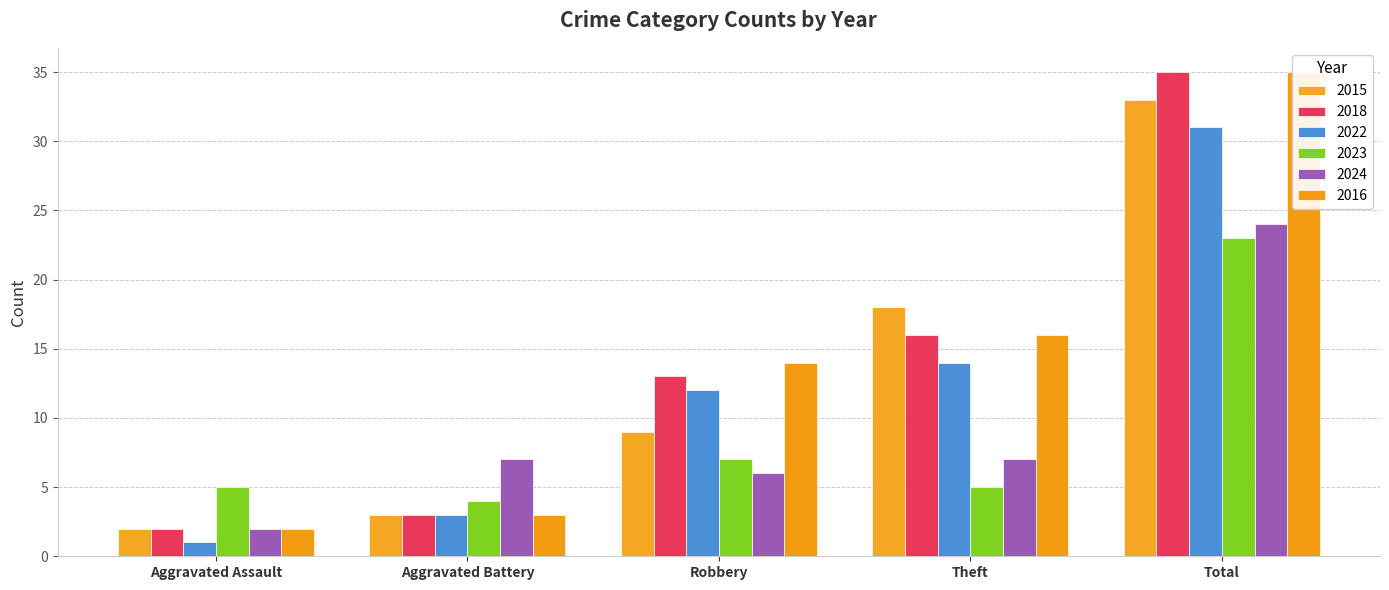

How many distinct data groups are displayed?

6